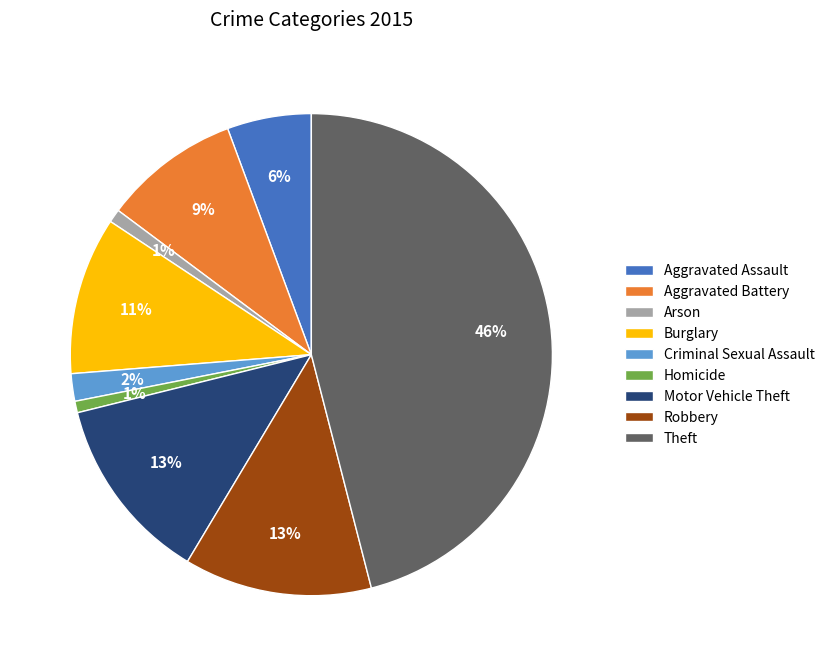

Which slice is the largest?

Theft